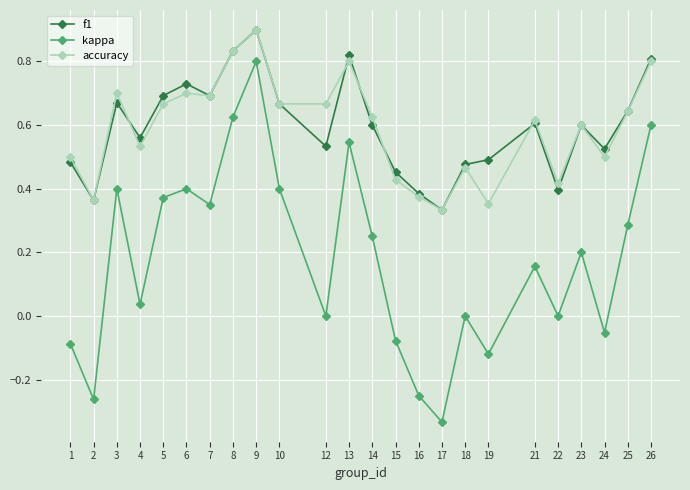

Which series has the largest range (max minus min)?

kappa